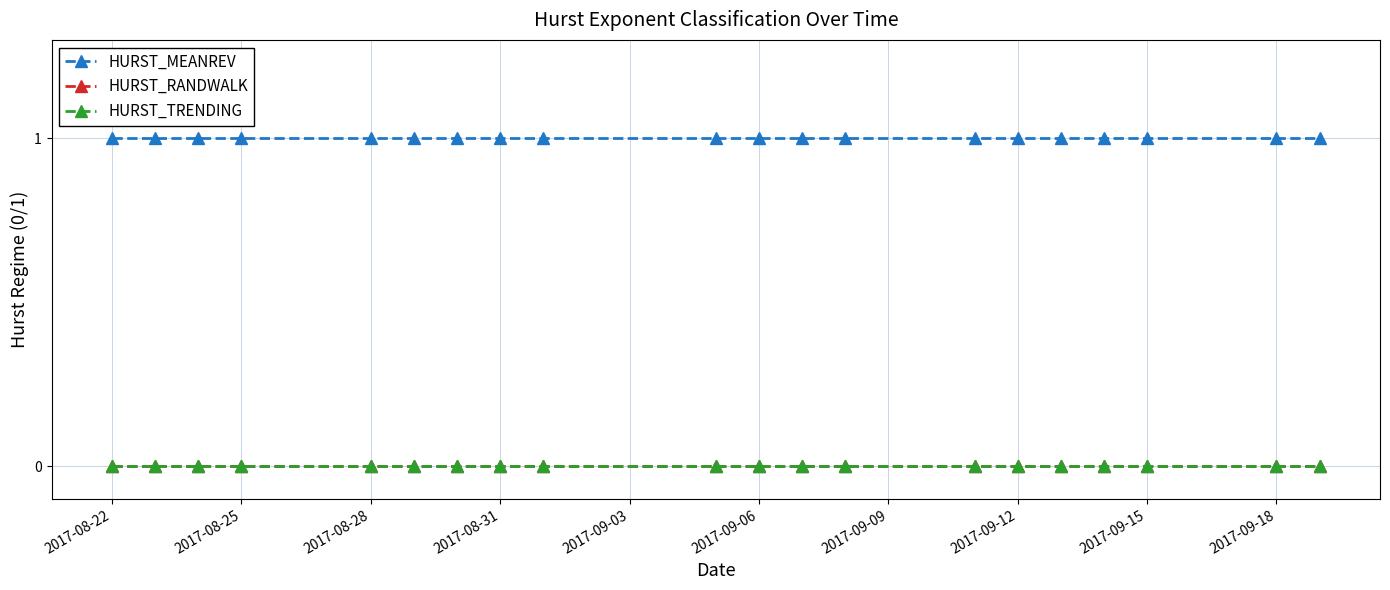

Is this an area chart (filled region under the line)?

No